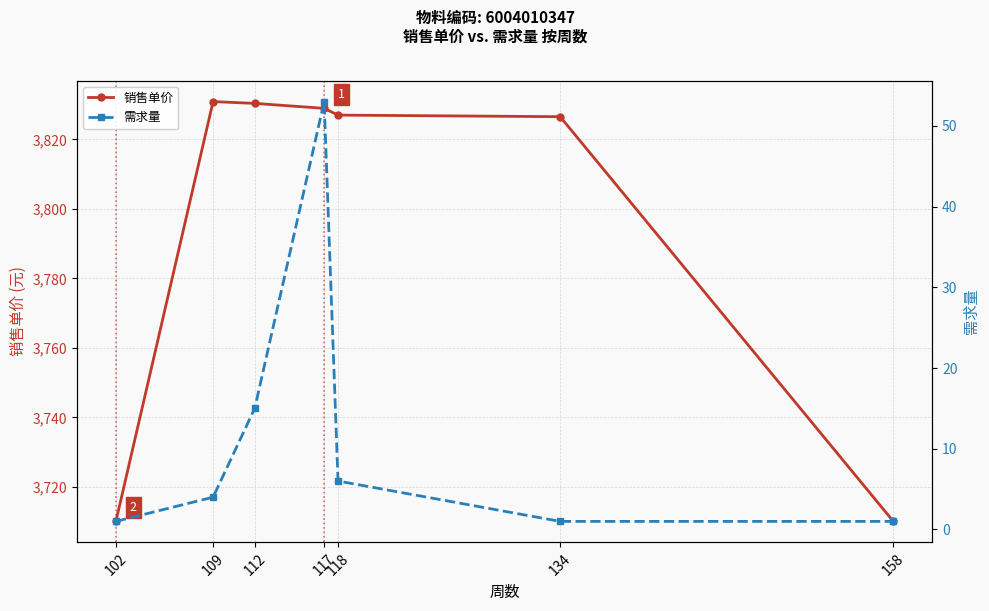

What are all the series names shown in the legend?

销售单价, 需求量